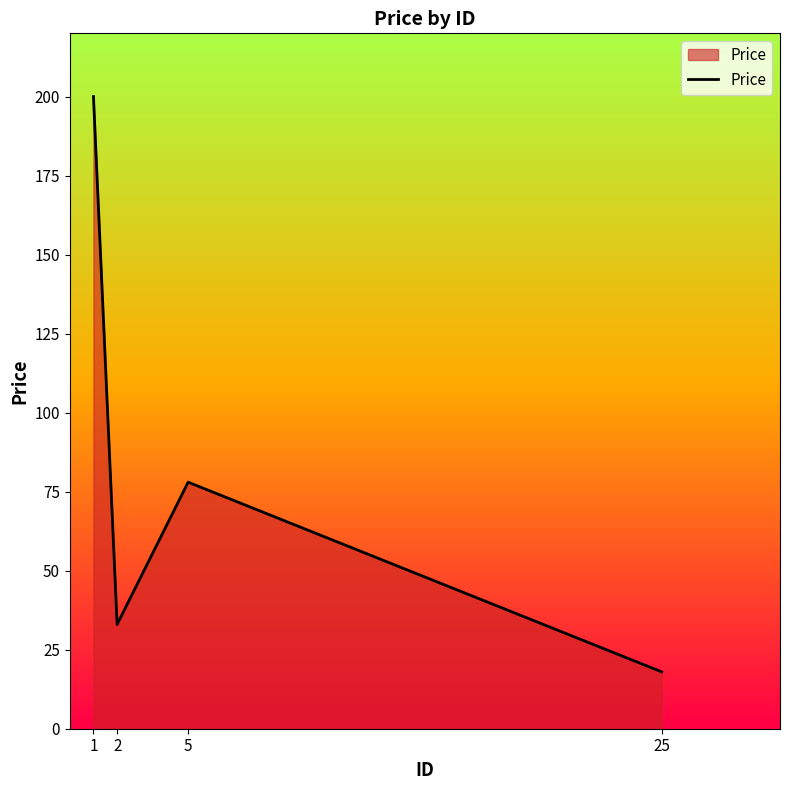

Does the chart have visible grid lines?

No